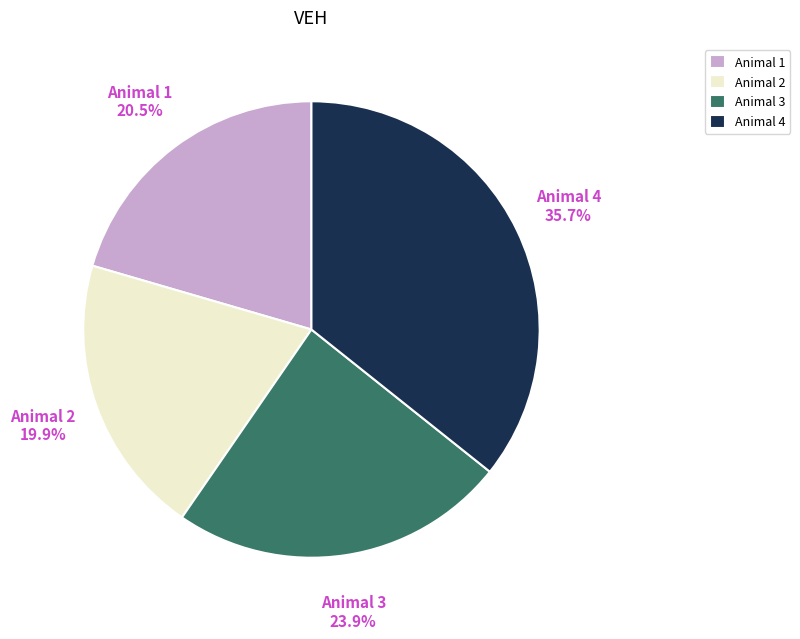

Count the number of slices in the pie.

4